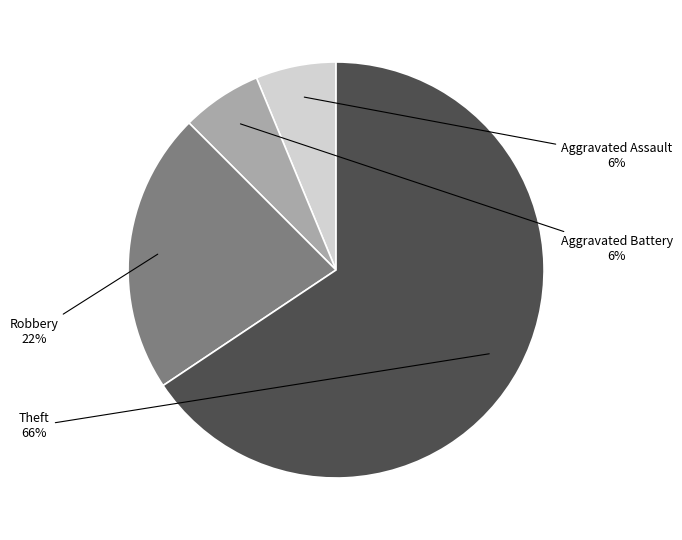

Which has a higher value, Theft or Robbery?

Theft